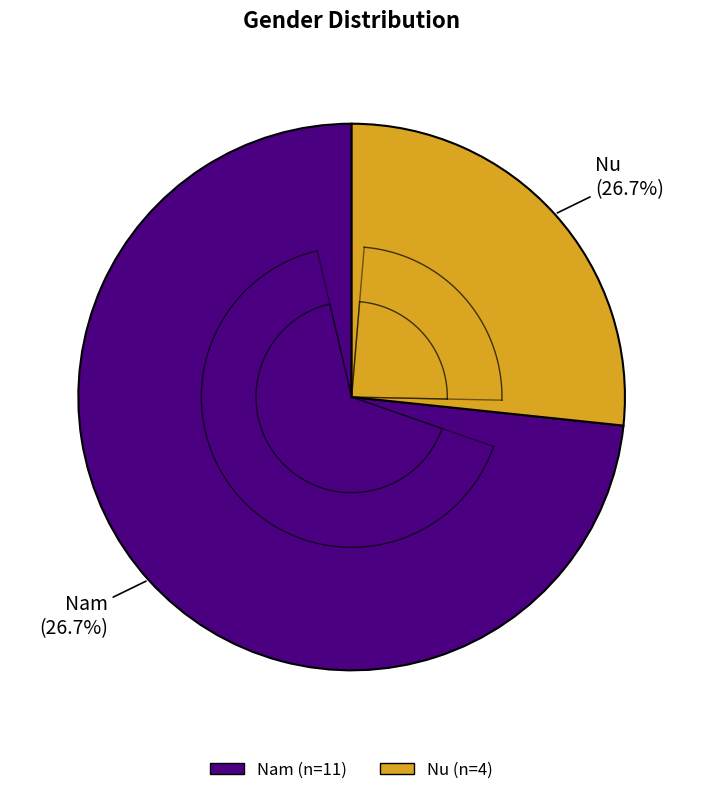

What is the ratio of the value at Nam to the value at Nu?

2.8